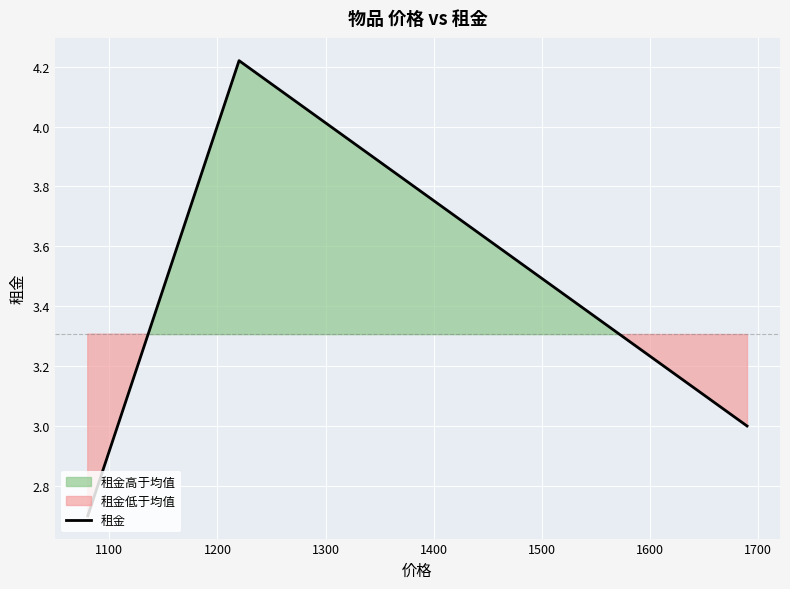

What is the difference between the second highest and minimum values?

0.3